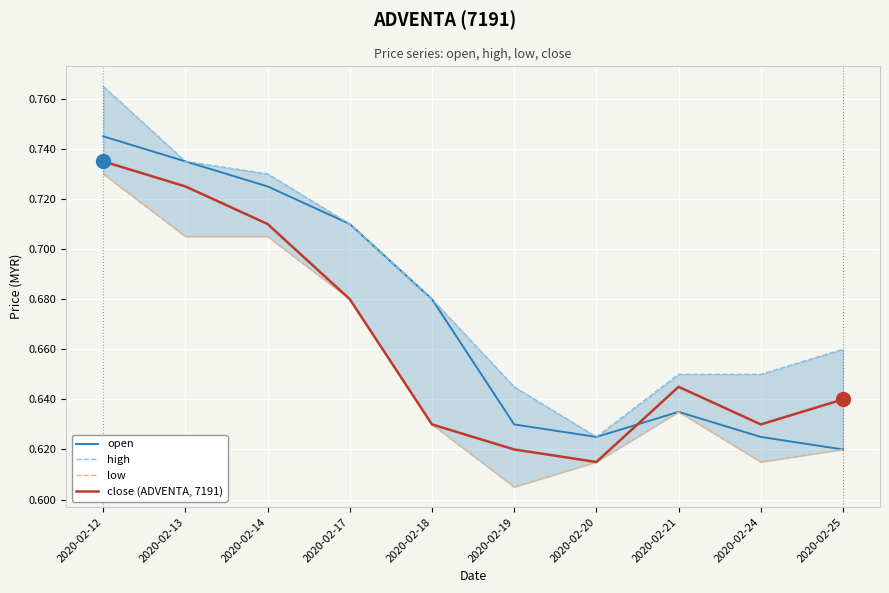

Between 2020-02-12 and 2020-02-20, which series saw the biggest shift?

high